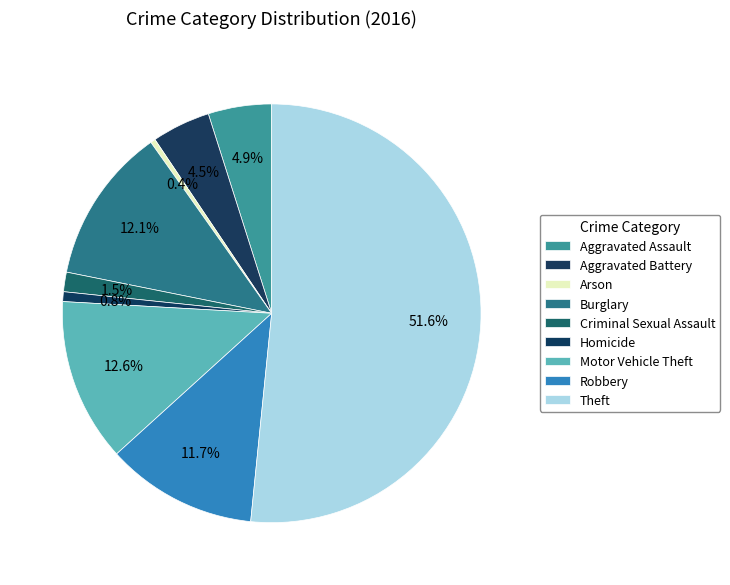

Which slice is the largest?

Theft